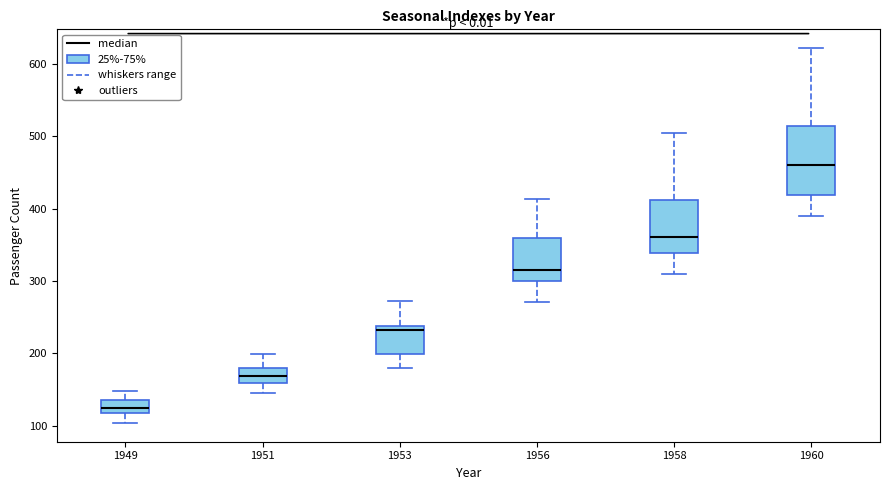

Reading left to right, read every box against the y-axis: the position of its median line, the range the box covers, and the ends of its whiskers. The values are not printed on the chart, so give them approximately, as read against the axis.

1949: median 130, box 120 to 140, whiskers 100 to 150
1951: median 170, box 160 to 180, whiskers 150 to 200
1953: median 230, box 200 to 240, whiskers 180 to 270
1956: median 320, box 300 to 360, whiskers 270 to 410
1958: median 360, box 340 to 410, whiskers 310 to 510
1960: median 460, box 420 to 510, whiskers 390 to 620